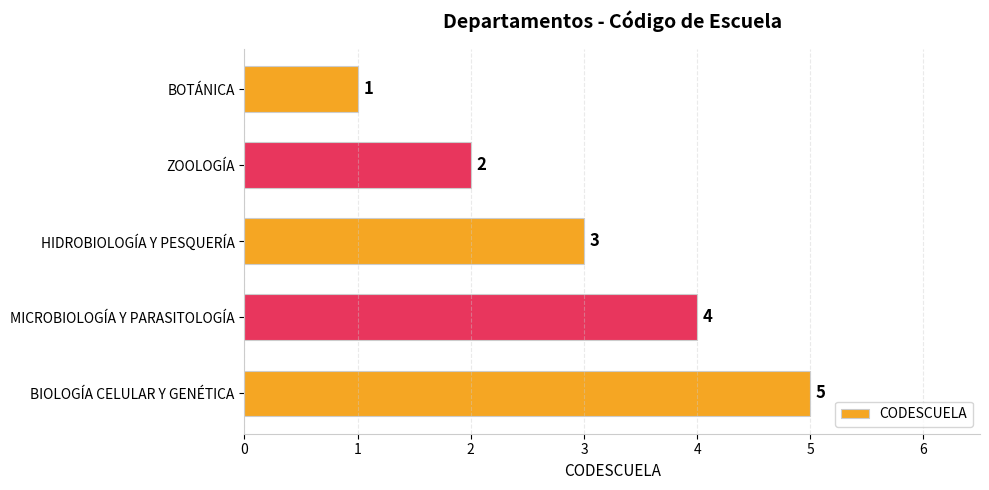

What is the value of the 2nd bar from the top?

2